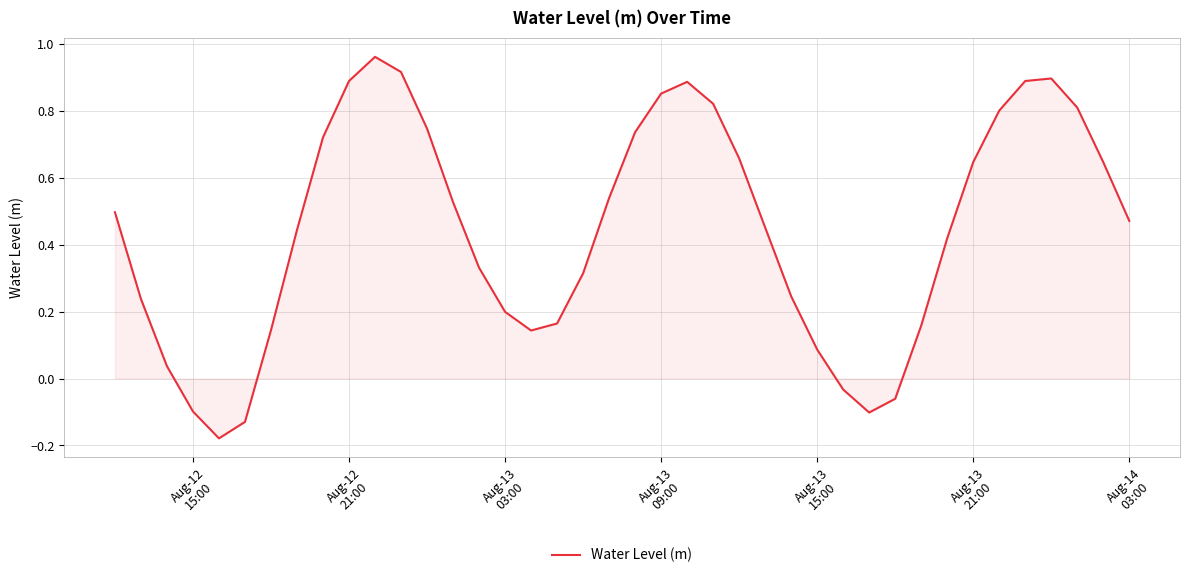

What is the difference between the maximum and minimum values?

1.1